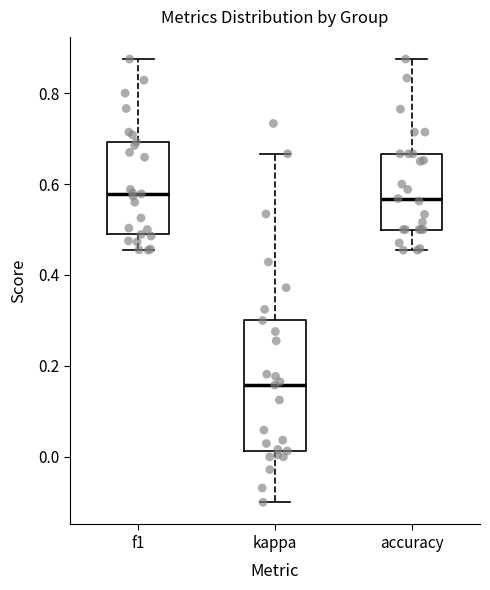

Reading left to right, read every box against the y-axis: the position of its median line, the range the box covers, and the ends of its whiskers. The values are not printed on the chart, so give them approximately, as read against the axis.

f1: median 0.58, box 0.48 to 0.70, whiskers 0.46 to 0.88
kappa: median 0.16, box 0.02 to 0.30, whiskers -0.10 to 0.66
accuracy: median 0.56, box 0.50 to 0.66, whiskers 0.46 to 0.88